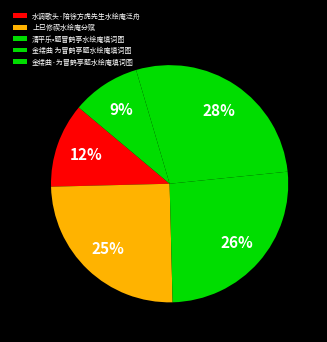

To the nearest percent, what percentage of the pie is 上巳修禊水绘庵分赋?

25%